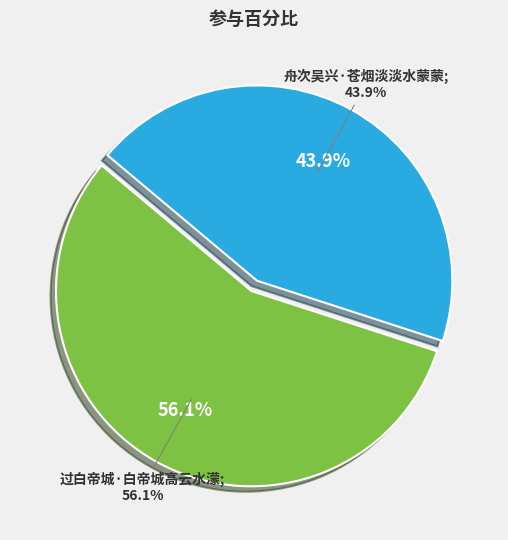

How many slices are in this pie chart?

2